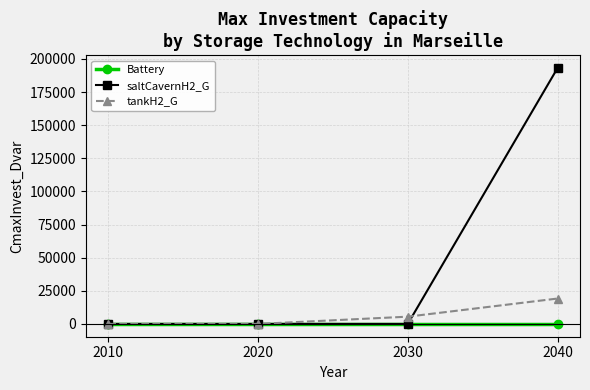

True or false: tankH2_G has more than 1 interior local peaks.

False